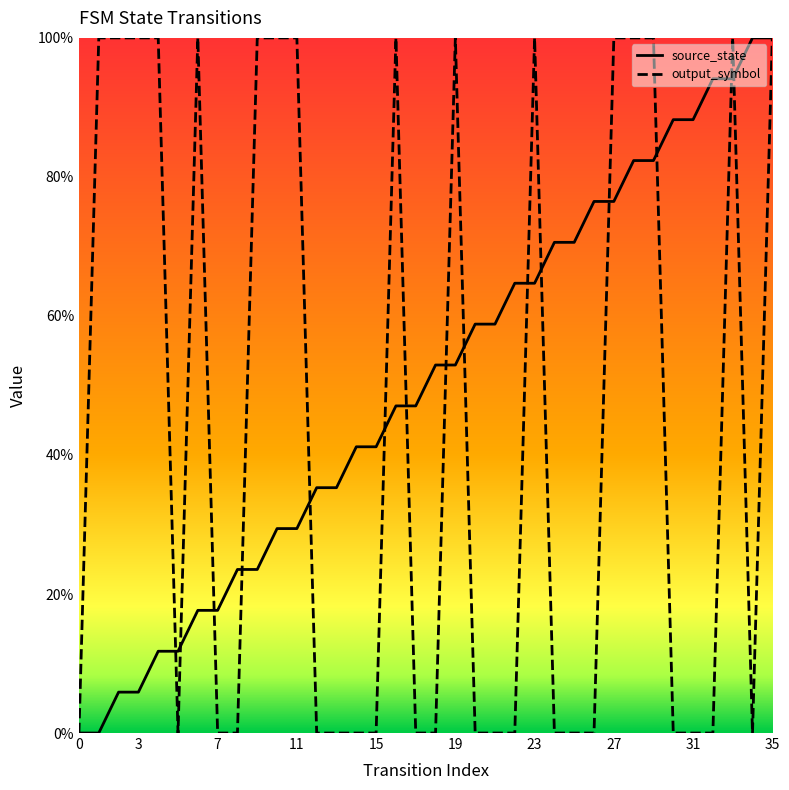

Which series has the largest total across all categories?

source_state